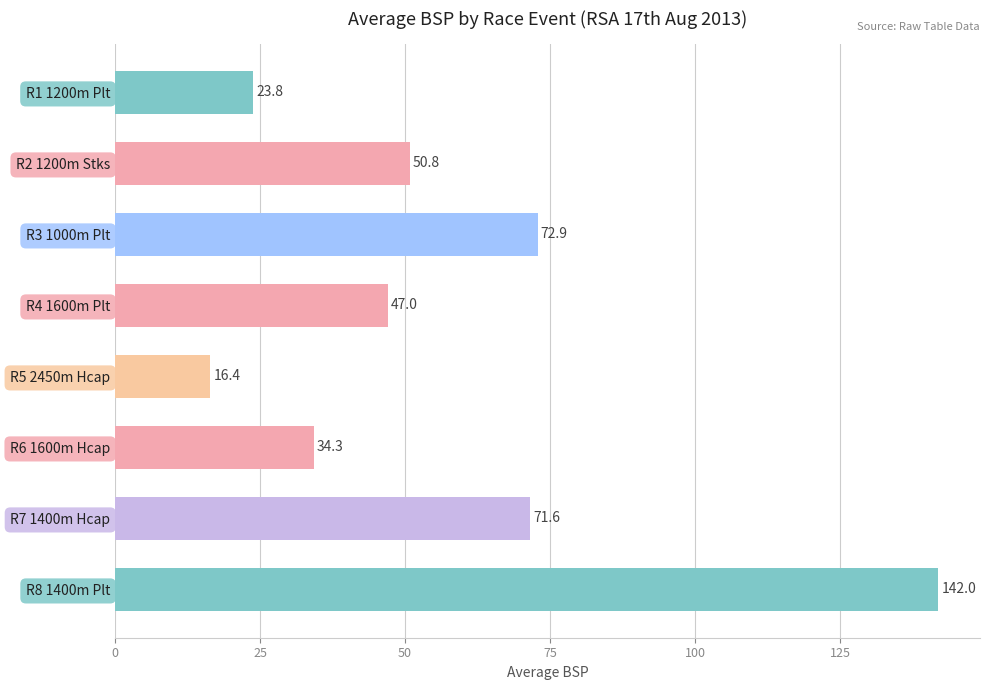

What is the maximum value shown in the chart?

142.0